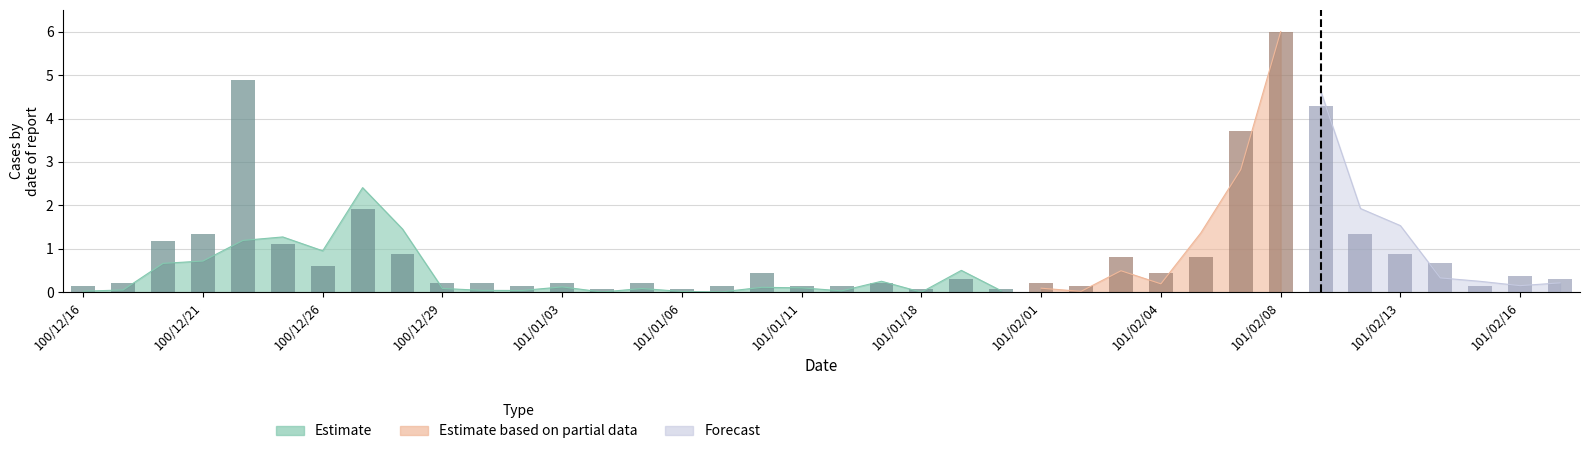

What is the average value?

0.9